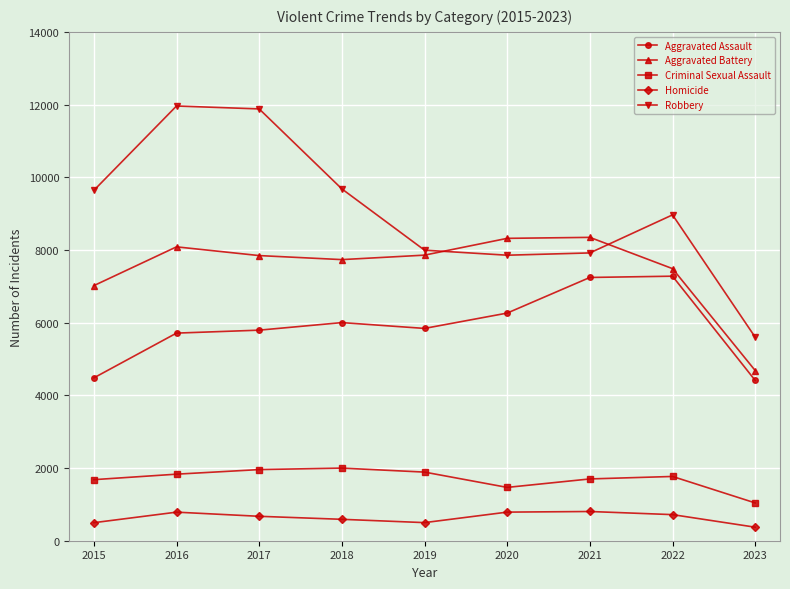

True or false: Homicide and Aggravated Battery intersect in this chart.

False